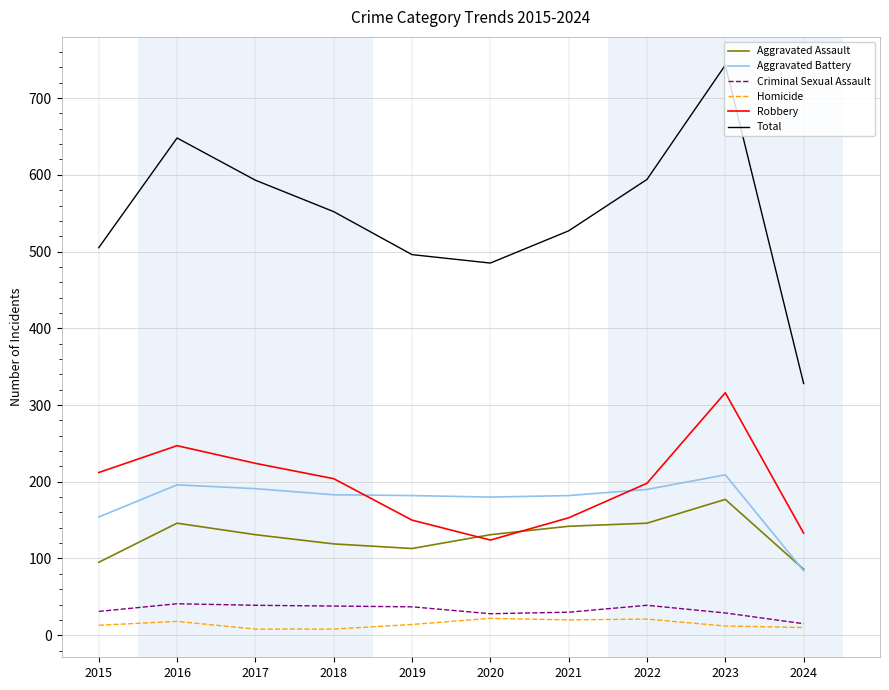

What is the minimum value for Total?

328